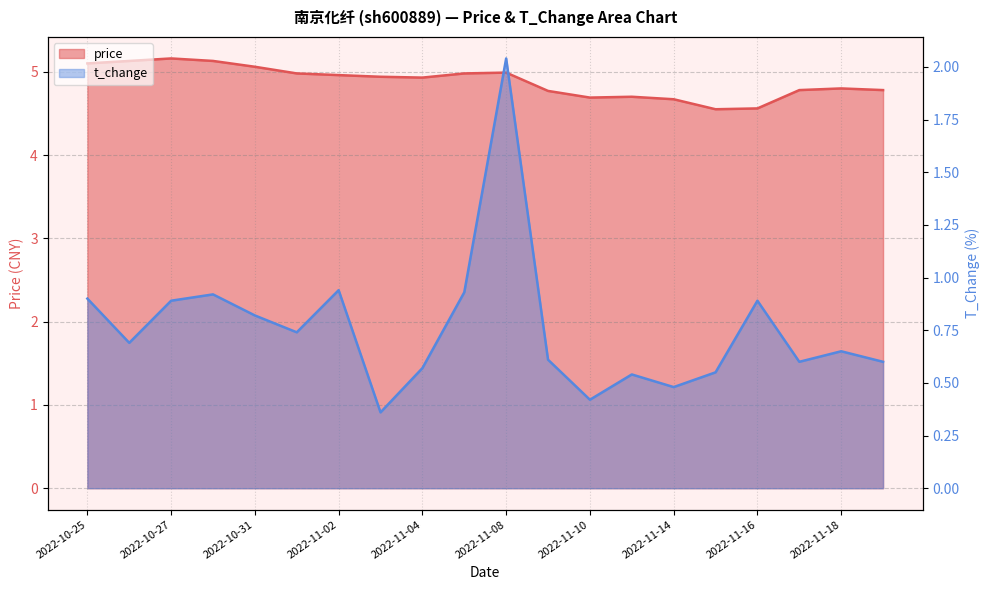

List the labels in order of t_change value, largest first.

2022-11-08, 2022-11-02, 2022-11-07, 2022-10-28, 2022-10-25, 2022-10-27, 2022-11-16, 2022-10-31, 2022-11-01, 2022-10-26, 2022-11-18, 2022-11-09, 2022-11-17, 2022-11-21, 2022-11-04, 2022-11-15, 2022-11-11, 2022-11-14, 2022-11-10, 2022-11-03